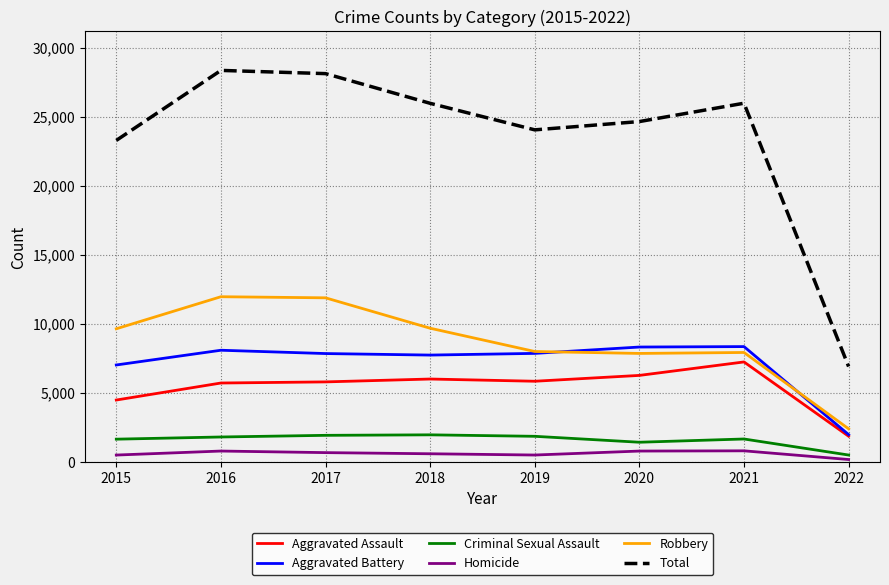

The Robbery series shows 9638 at 2015. True or false?

True